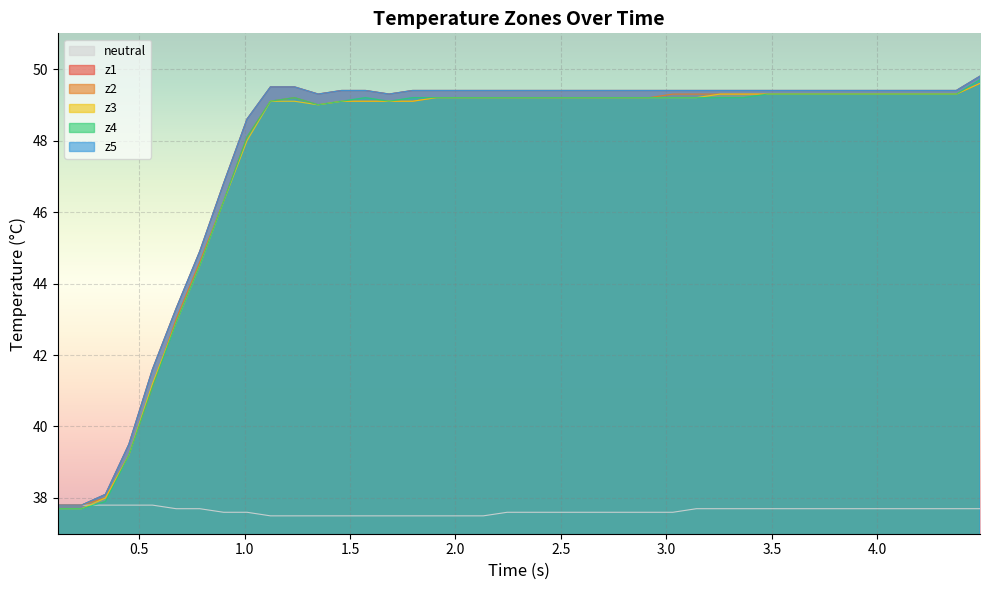

What is the minimum value for z2?

37.8